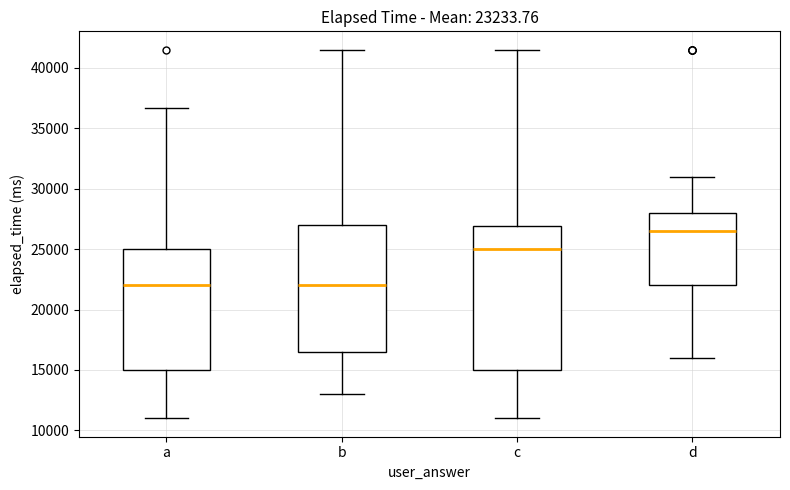

Which box's median line is the highest?

d